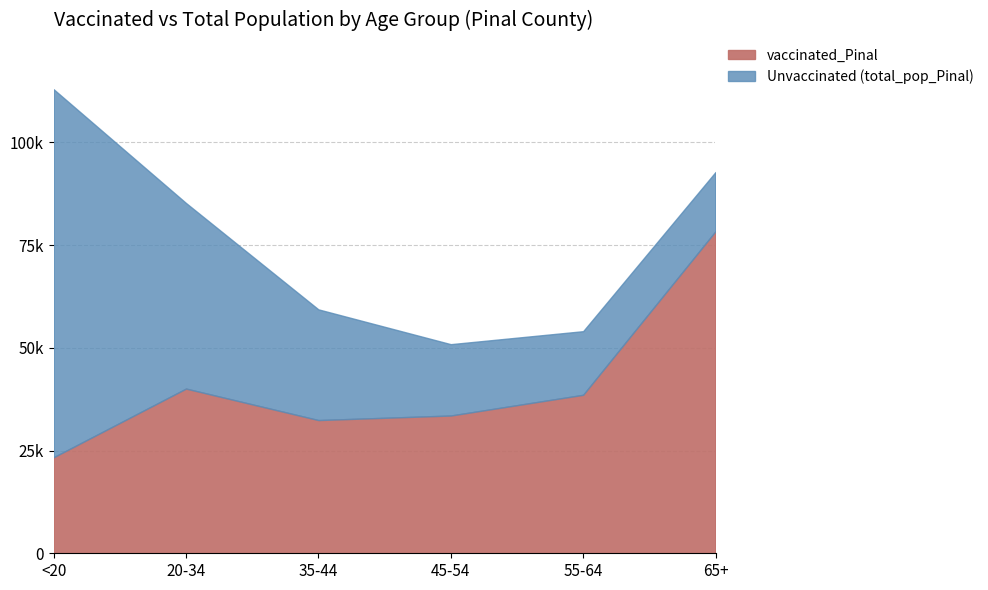

What is the label of the 4th point from the left?

45-54